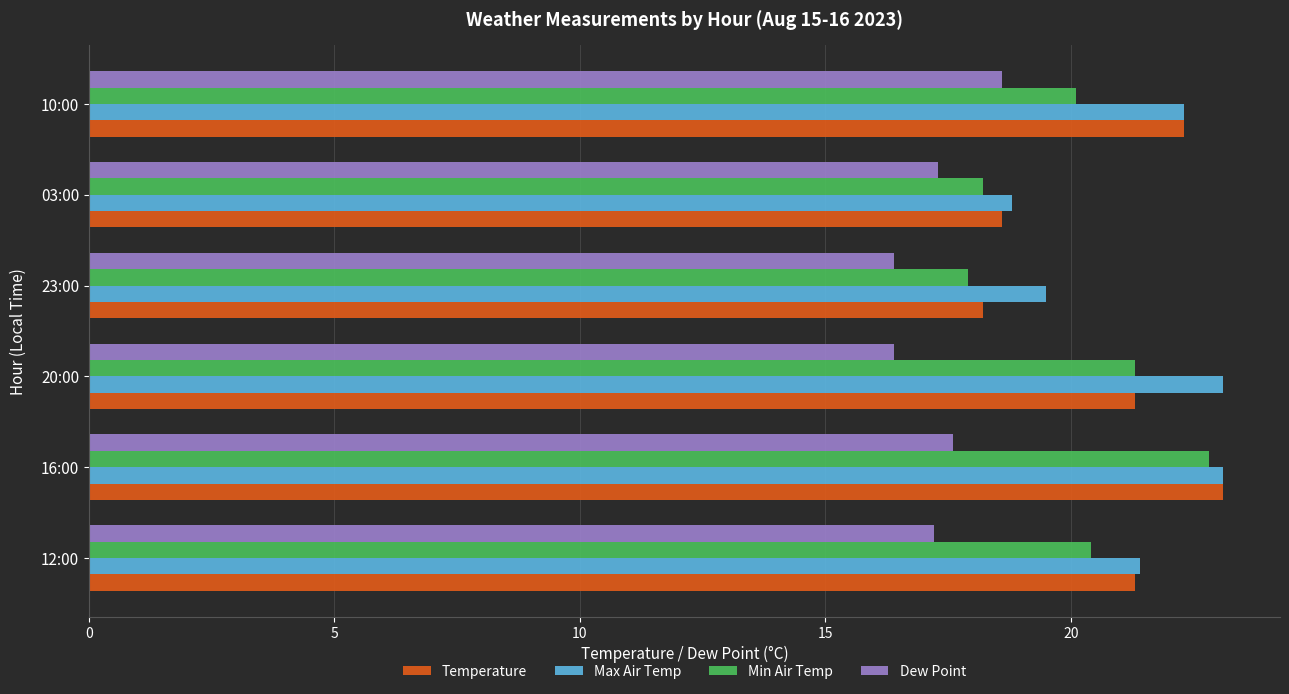

What is the minimum value shown in the chart?

16.4